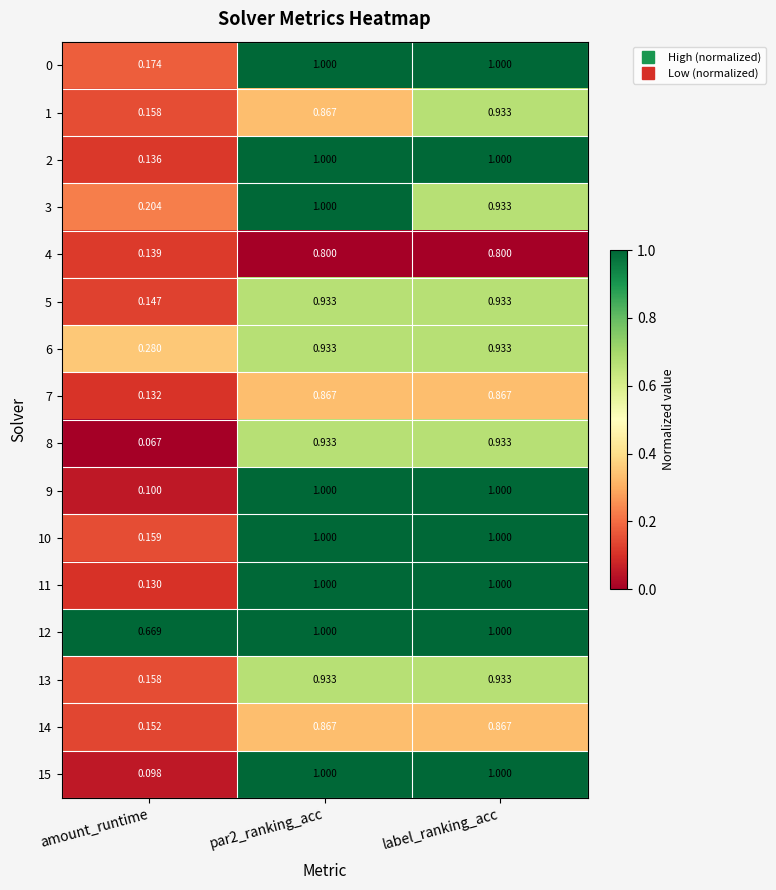

At which category is the sum across all series the highest?

par2_ranking_acc